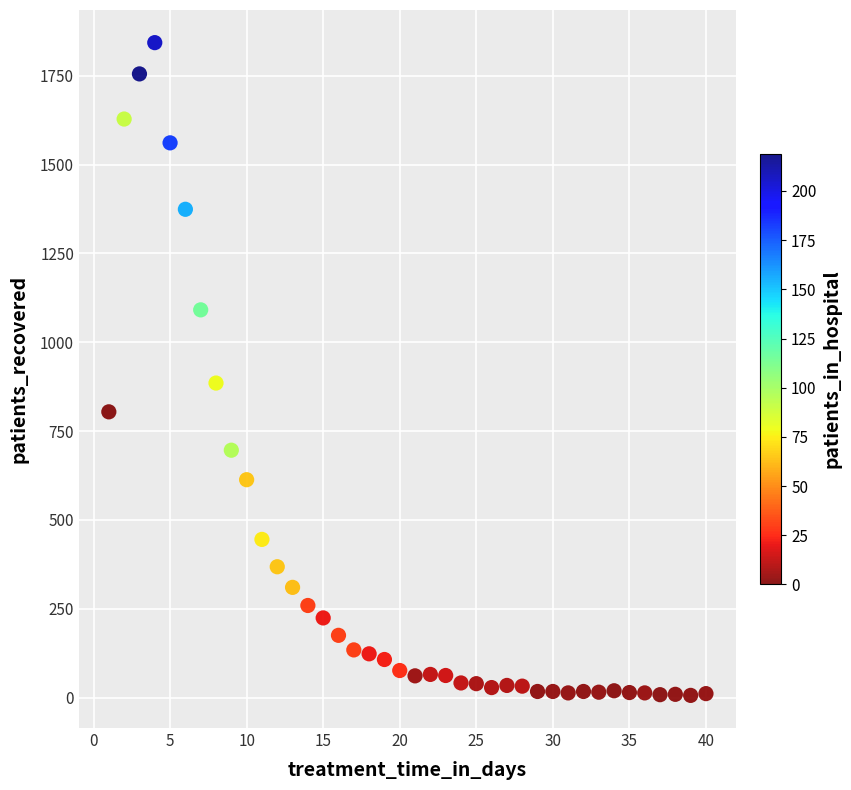

What Y value in the scatter plot is closest to 924?

885